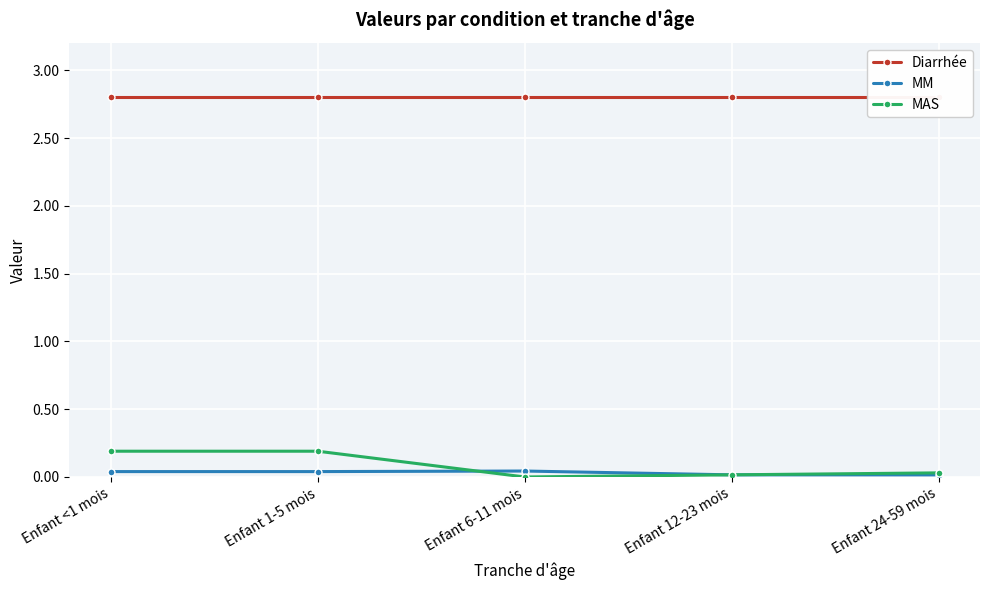

At which label is MM closest to 0?

Enfant 24-59 mois